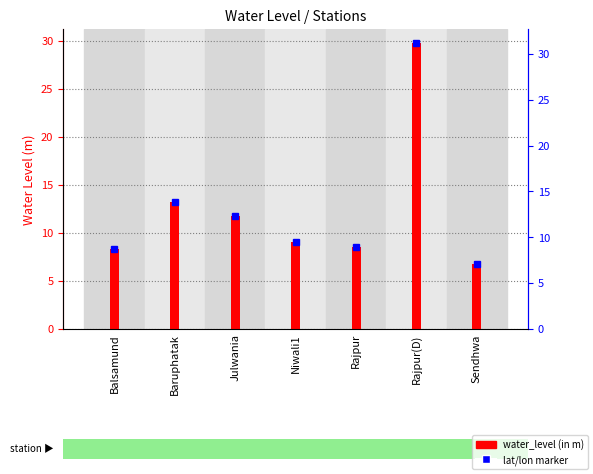

How many bars are there in total?

7